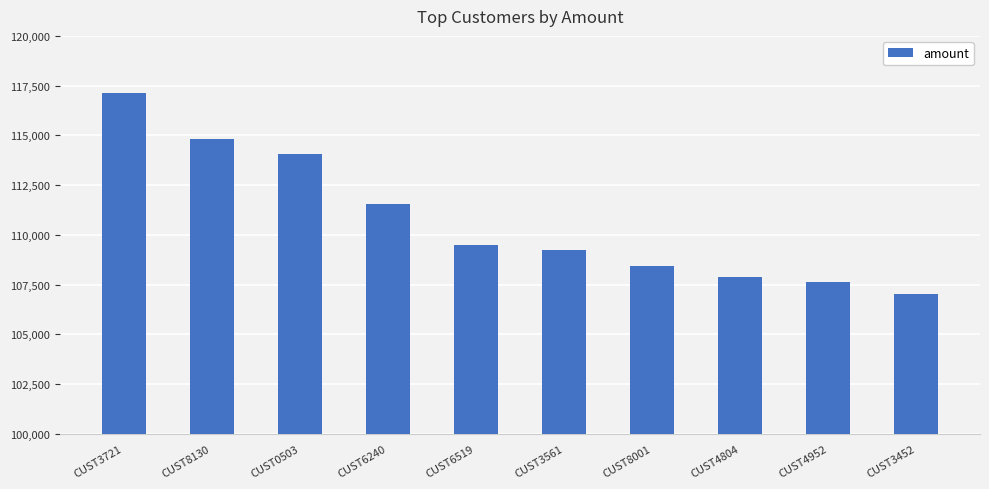

What is the change in value from CUST4952 to CUST3452?

-607